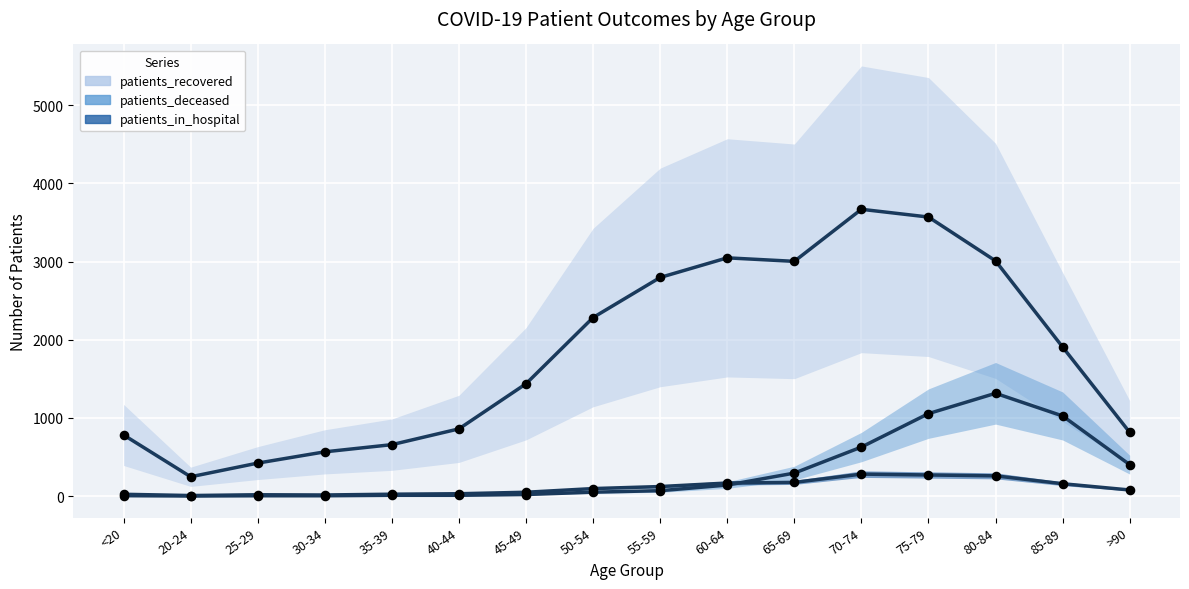

Which series reaches the minimum Y coordinate?

patients_deceased